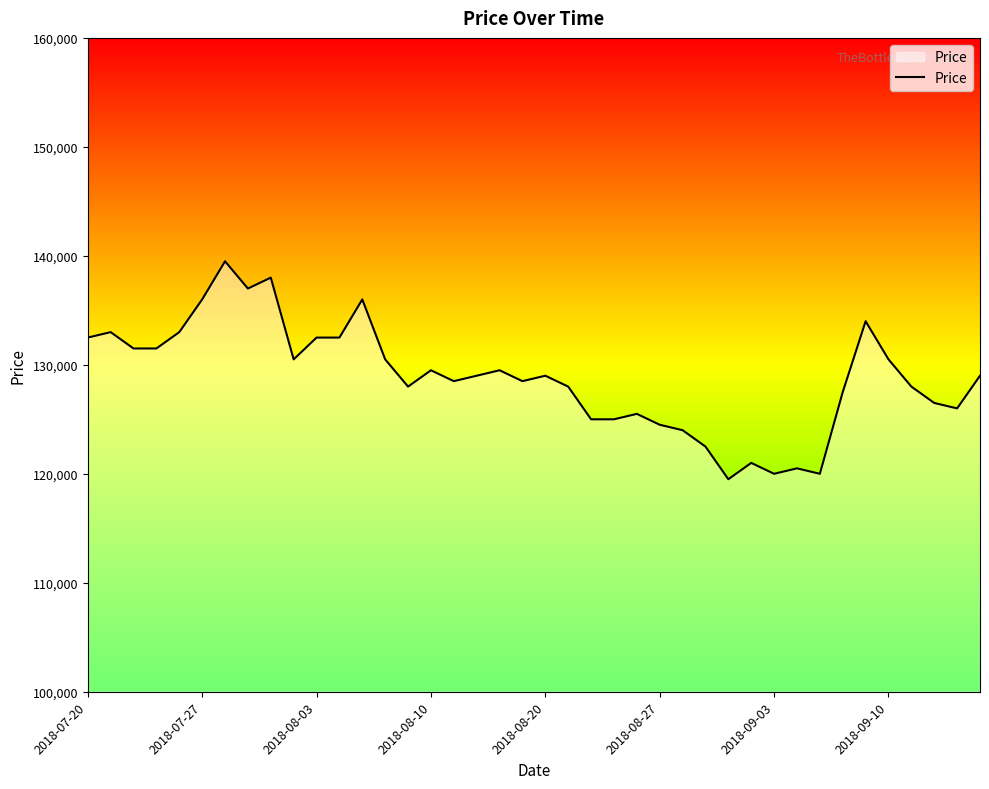

What is the difference between the maximum and minimum values?

20000